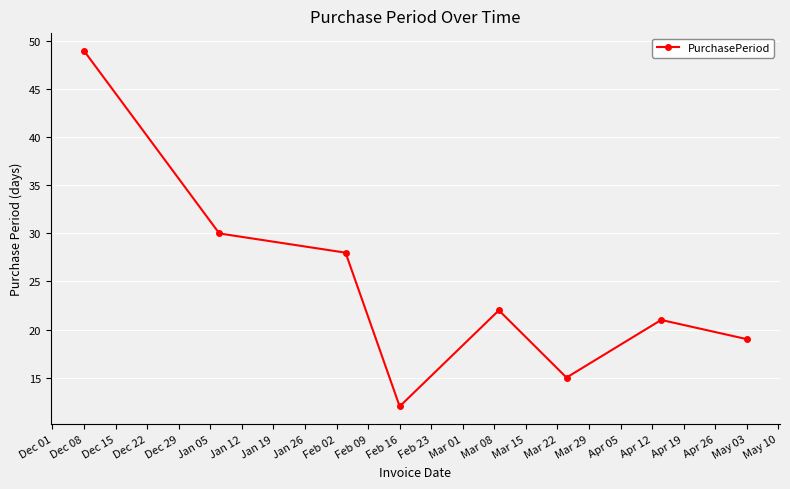

What is the smallest value displayed?

12